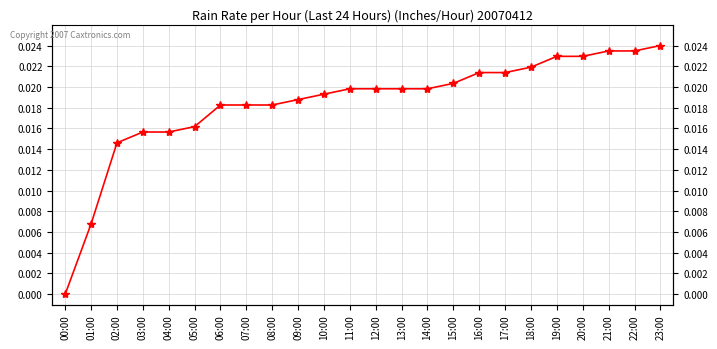

List the labels in order of value, largest first.

23:00, 21:00, 22:00, 19:00, 20:00, 18:00, 16:00, 17:00, 15:00, 11:00, 12:00, 13:00, 14:00, 10:00, 09:00, 06:00, 07:00, 08:00, 05:00, 03:00, 04:00, 02:00, 01:00, 00:00